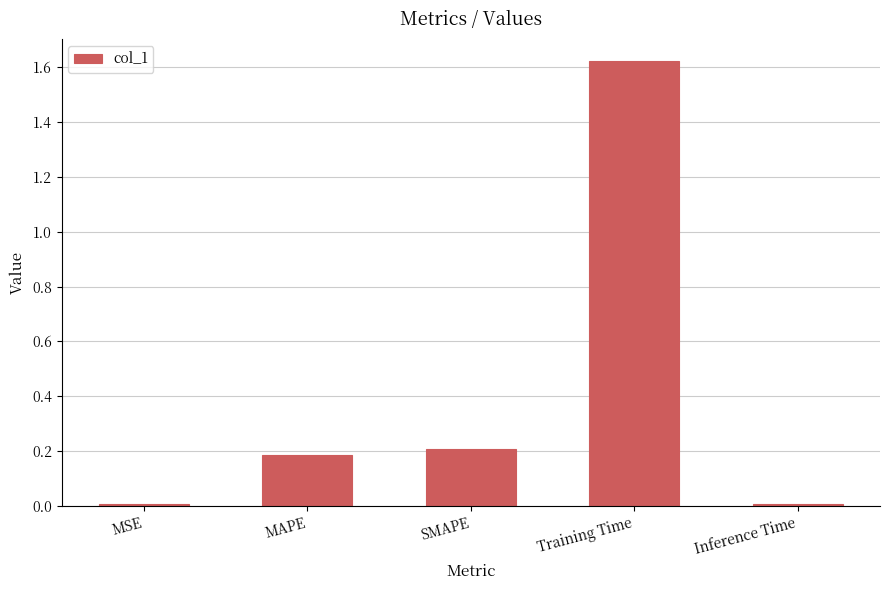

Which category has the highest value across all series?

Training Time